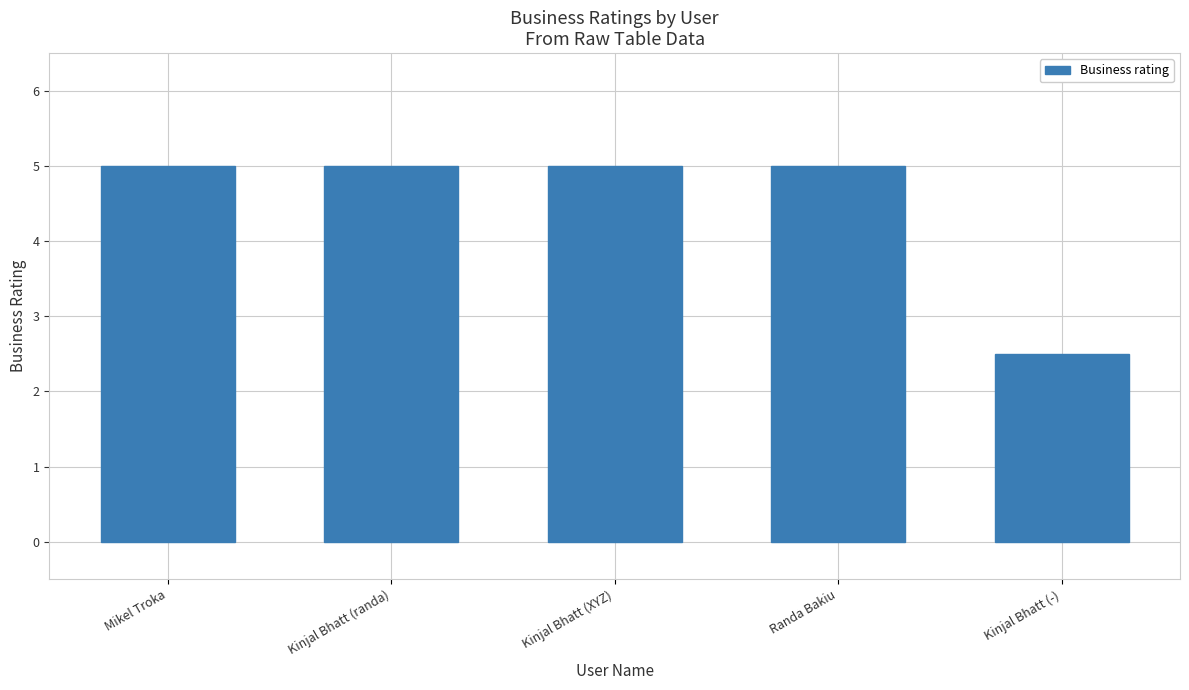

At which label is the value closest to 3?

Kinjal Bhatt (-)